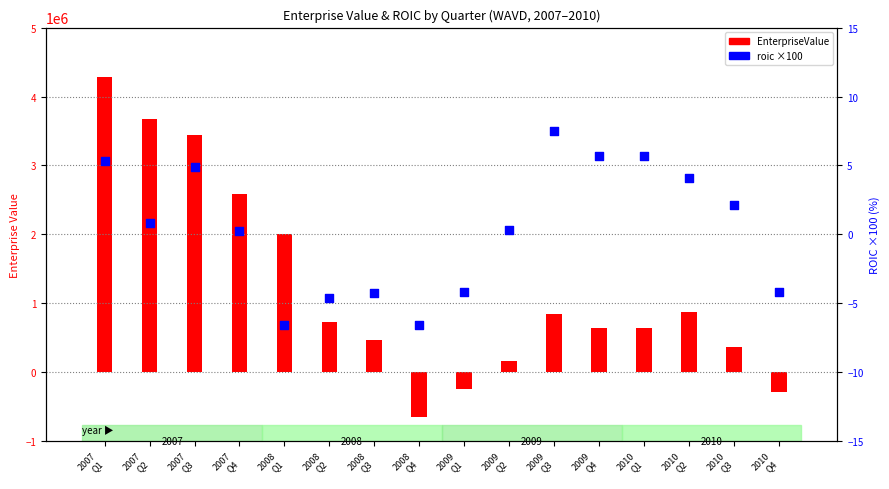

What is the total value across all series at 2008
Q3?

466556.1